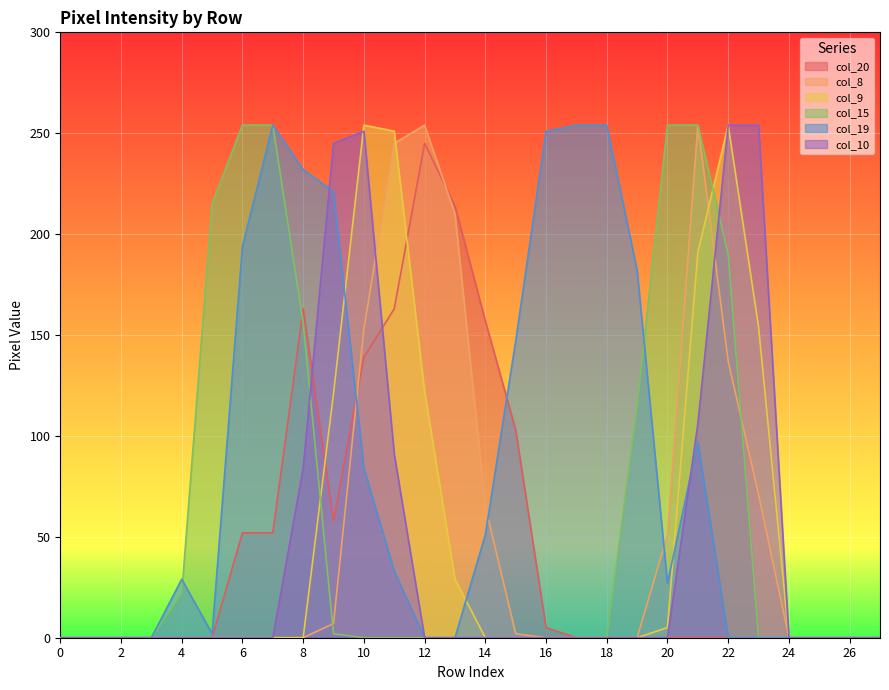

Where is the first local maximum for col_10?

10